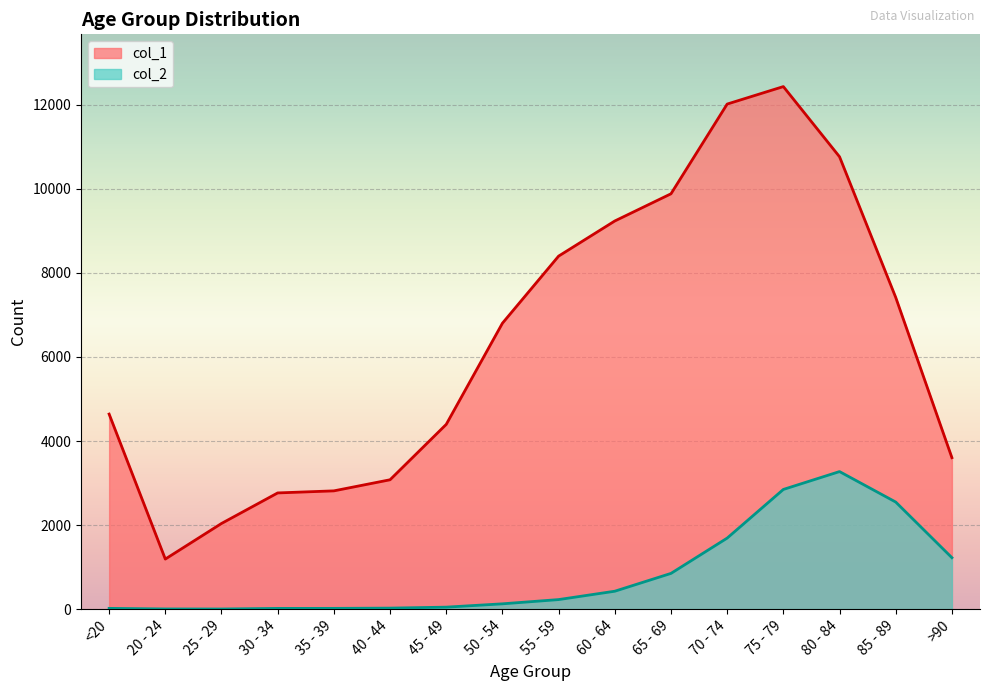

Reading left to right, list all the values displayed in this chart.

col_1: <20=4641	20 - 24=1191	25 - 29=2038	30 - 34=2765	35 - 39=2814	40 - 44=3078	45 - 49=4396	50 - 54=6803	55 - 59=8400	60 - 64=9236	65 - 69=9883	70 - 74=12018	75 - 79=12434	80 - 84=10764	85 - 89=7417	>90=3604
col_2: <20=18	20 - 24=4	25 - 29=3	30 - 34=17	35 - 39=18	40 - 44=24	45 - 49=47	50 - 54=126	55 - 59=227	60 - 64=426	65 - 69=850	70 - 74=1690	75 - 79=2848	80 - 84=3273	85 - 89=2548	>90=1224